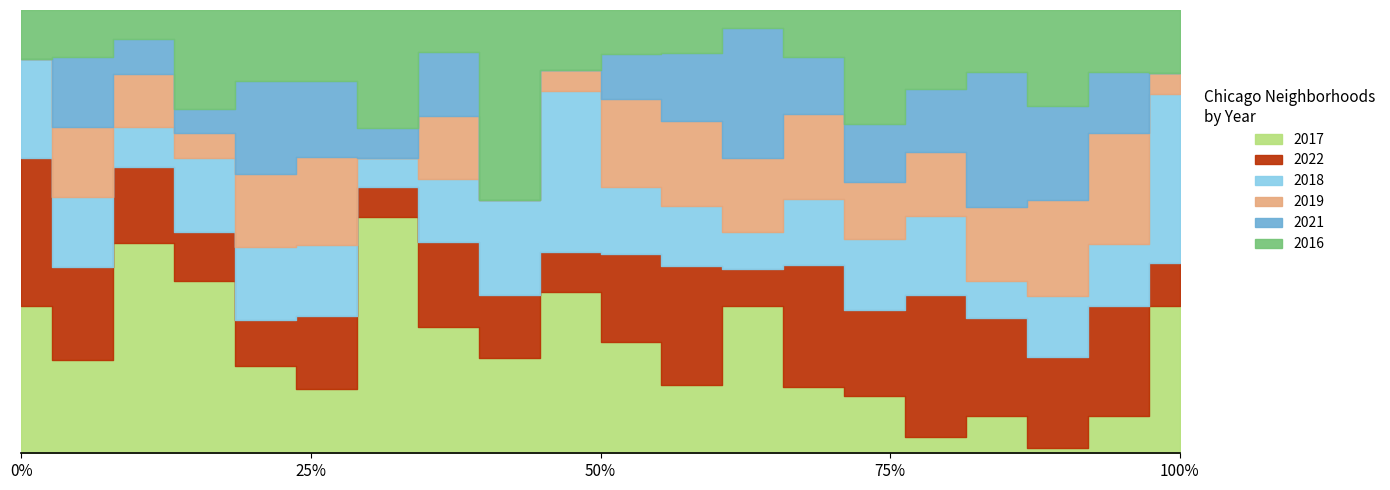

True or false: 2016 has more than 1 points higher than both neighbors.

True